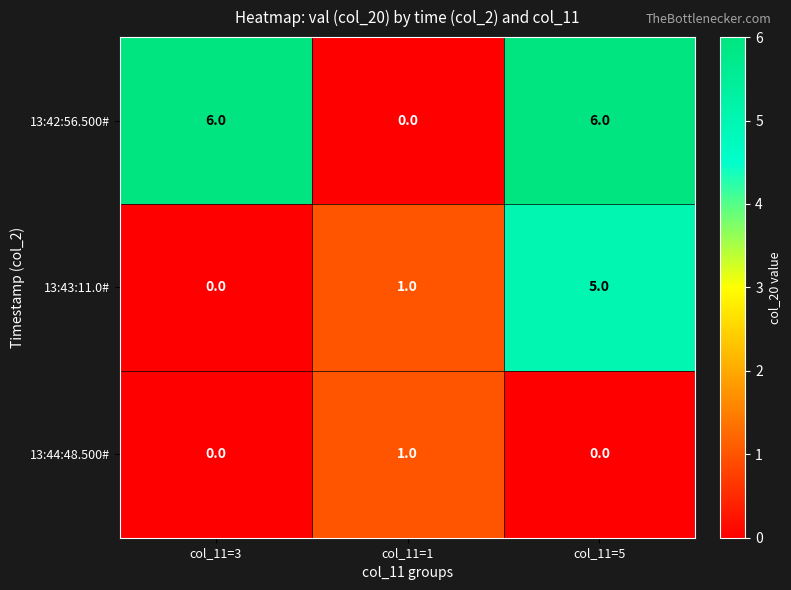

What is the difference between the highest and lowest values at col_11=3?

6